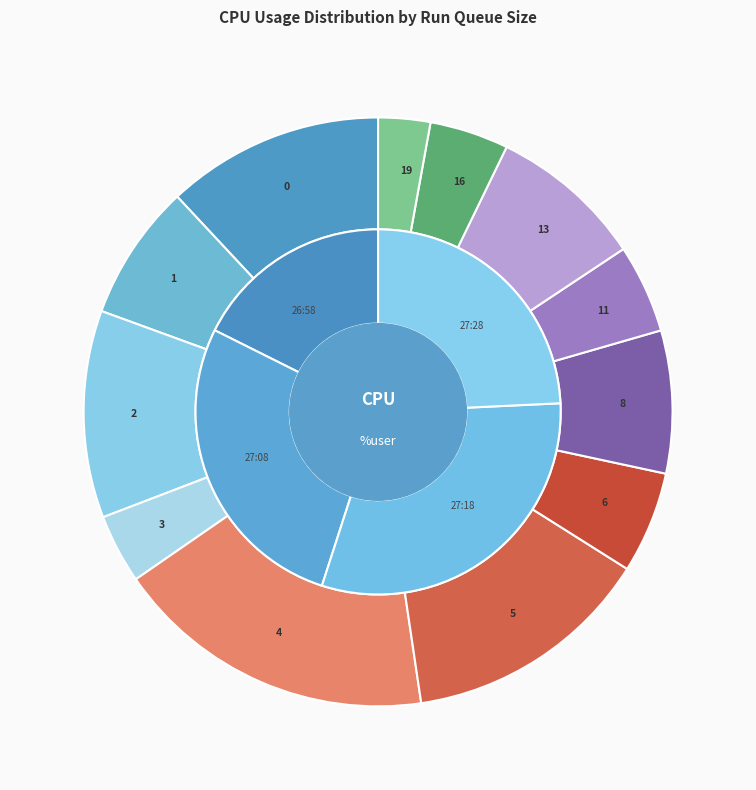

Does 13 represent more than half of the total?

No